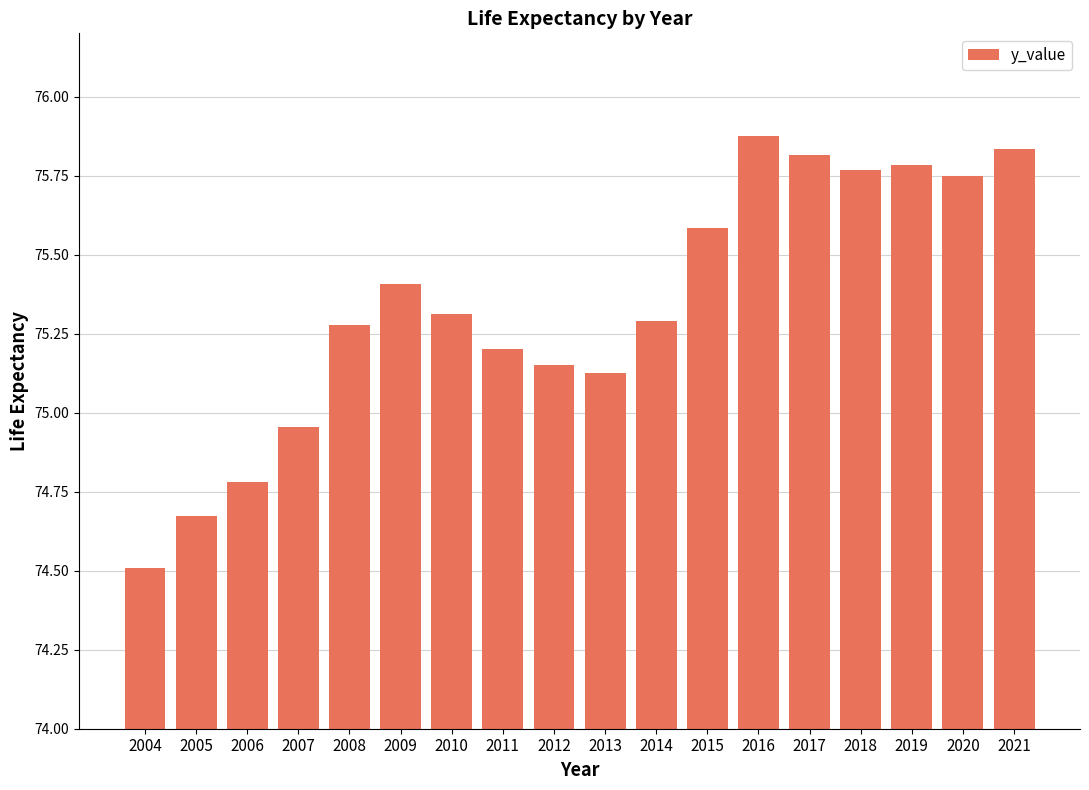

Where does the data first go above 75?

2008